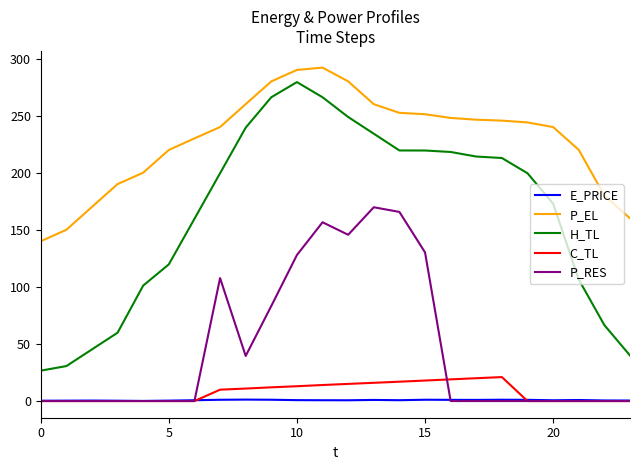

True or false: P_RES and P_EL intersect in this chart.

False